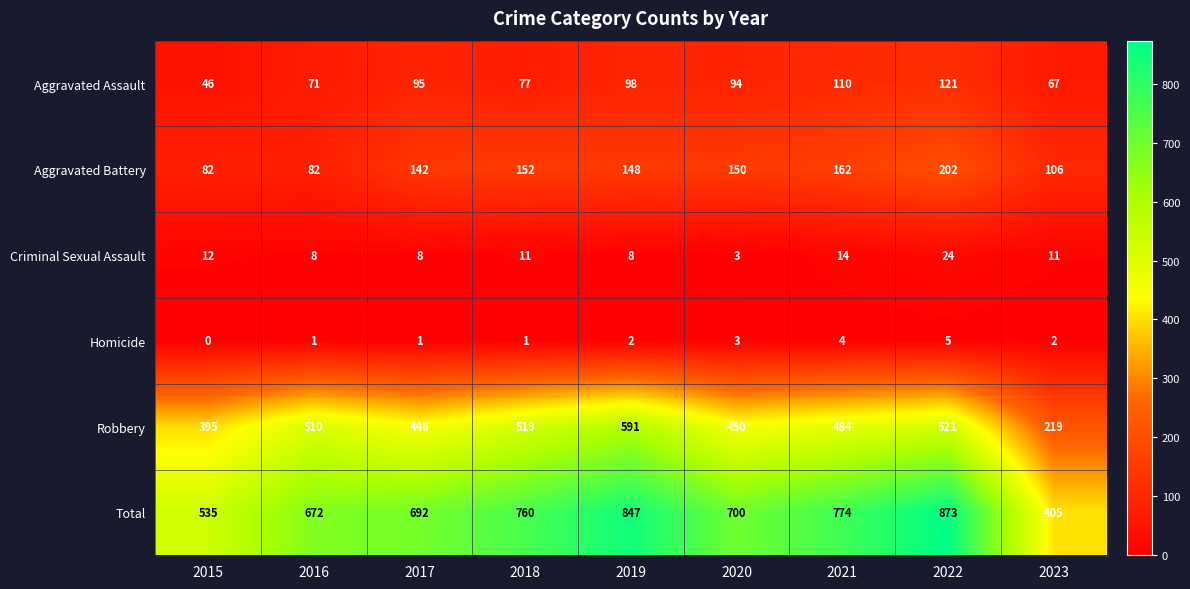

At 2018, list the series in order from largest to smallest.

Total, Robbery, Aggravated Battery, Aggravated Assault, Criminal Sexual Assault, Homicide